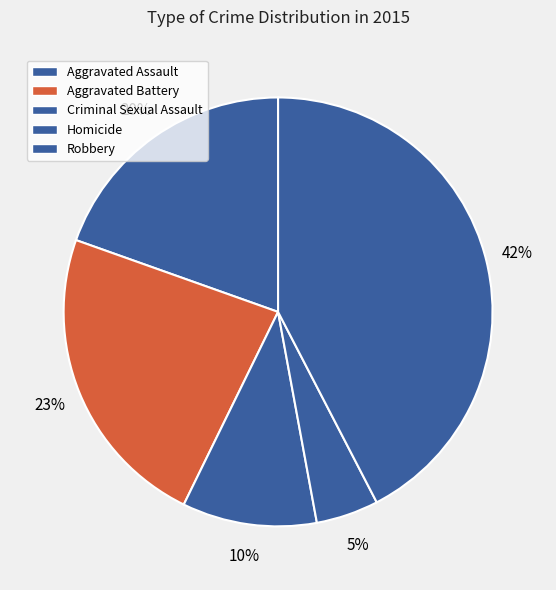

To the nearest percent, what is the difference between the Aggravated Battery and Criminal Sexual Assault slice percentages?

13%